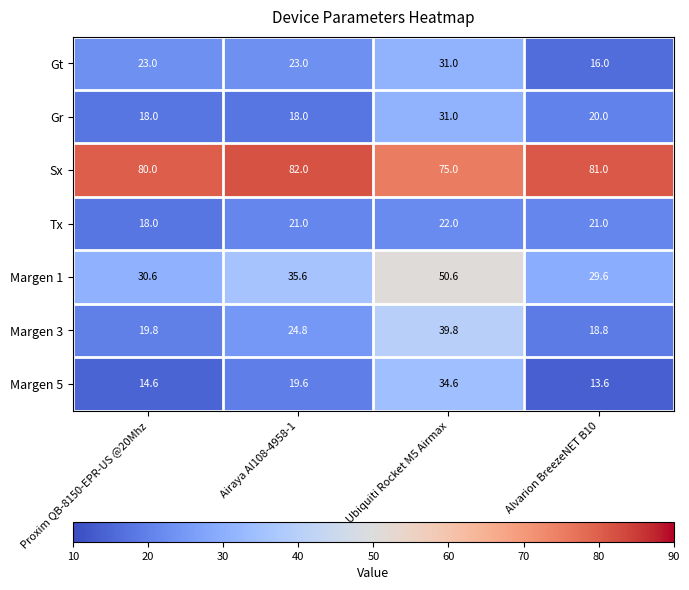

True or false: Margen 3 has a value of 18.8 at Alvarion BreezeNET B10.

True